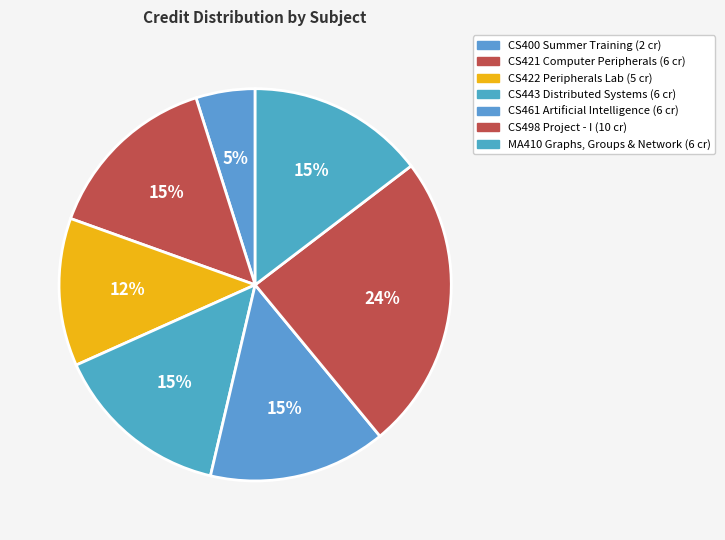

What is the change in value from CS421 Computer Peripherals to CS498 Project - I?

+4